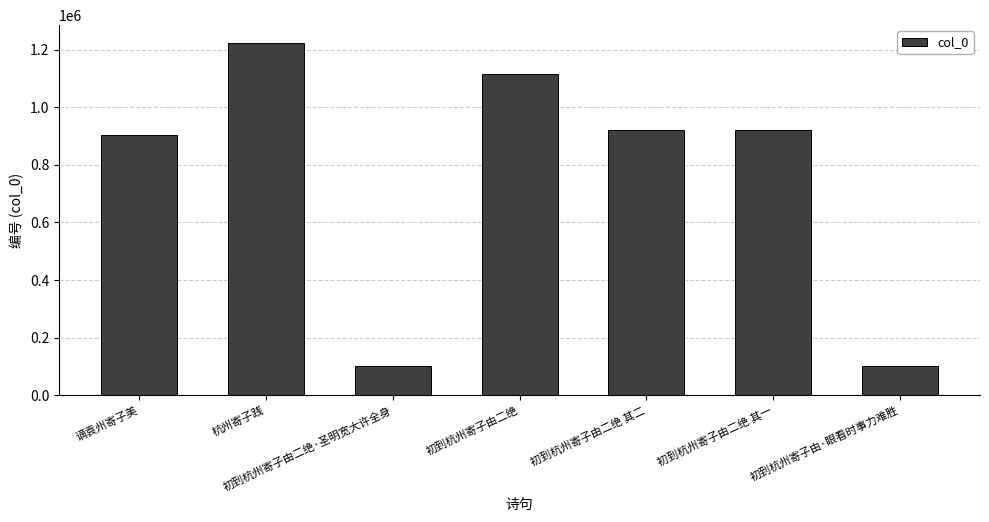

What is the change in value from 杭州寄子践 to 初到杭州寄子由·眼看时事力难胜?

-1122240